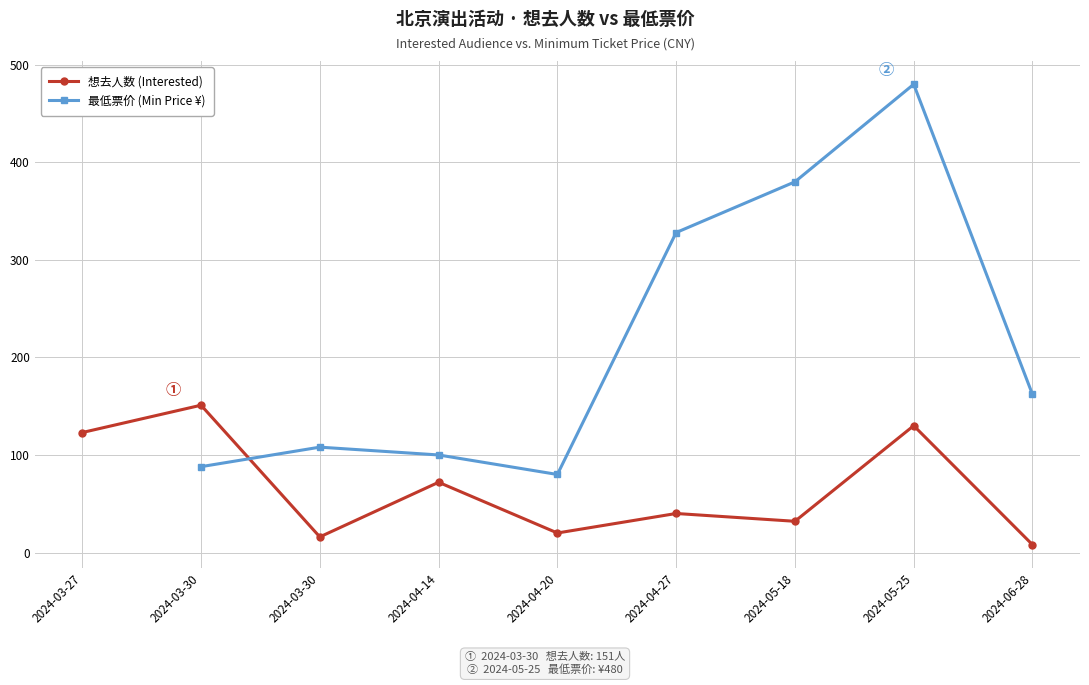

What is the maximum value shown in the chart?

480.0